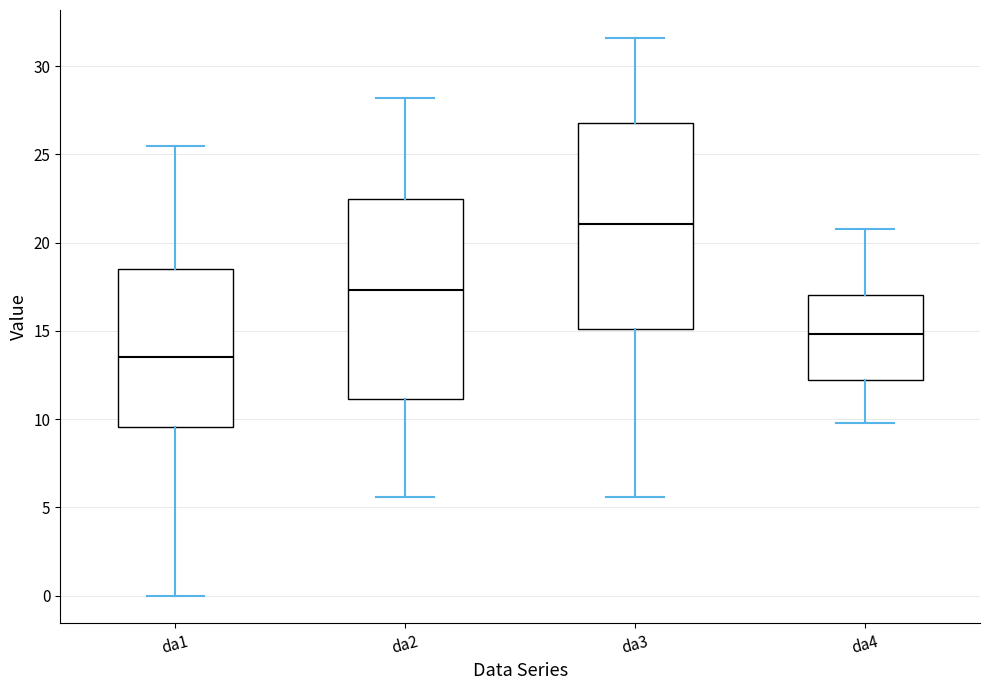

Where is the lower edge of the box for da1 on the y-axis? The values are not printed on the chart, so give them approximately, as read against the axis.

9.5